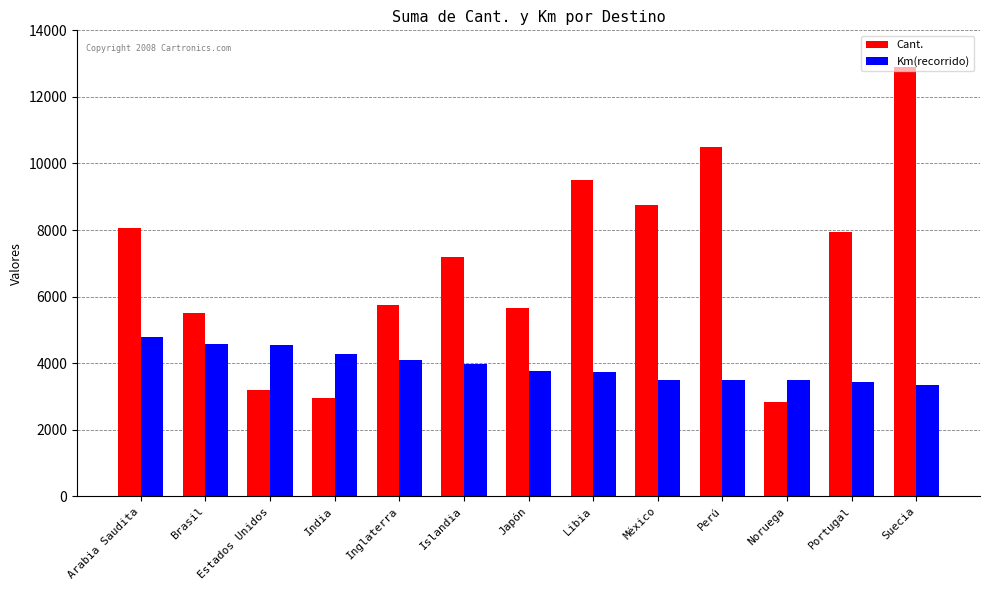

What is the label of the 1st bar from the right?

Suecia